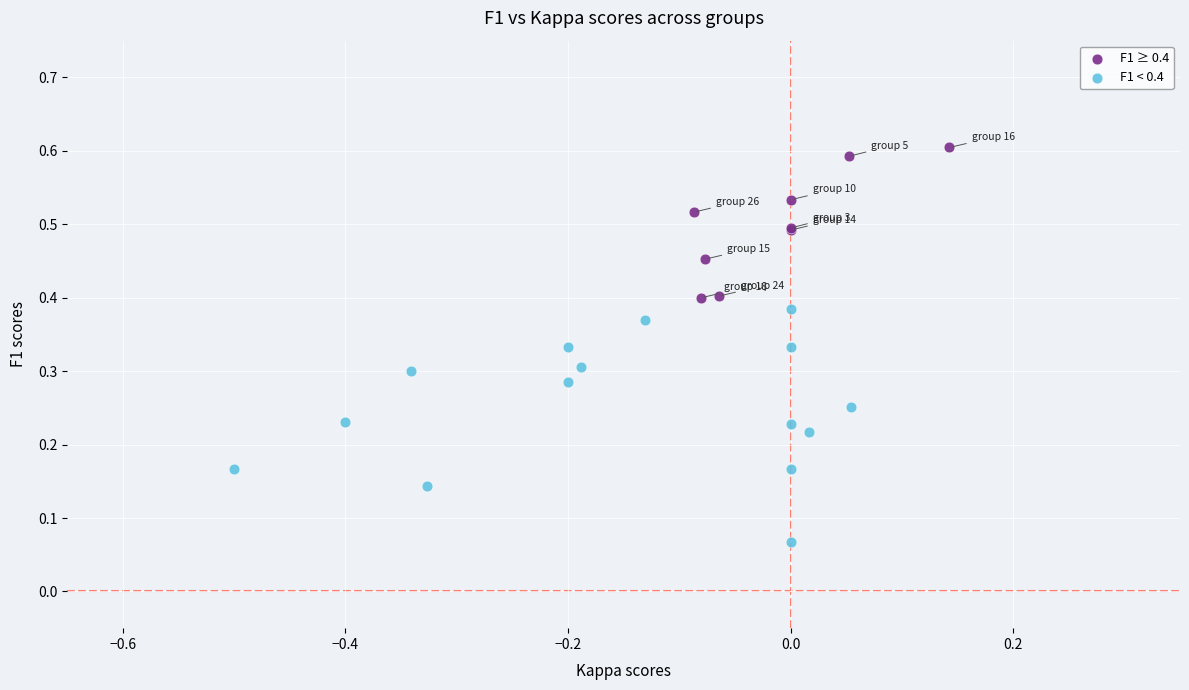

Which series reaches the maximum Y coordinate?

F1 ≥ 0.4